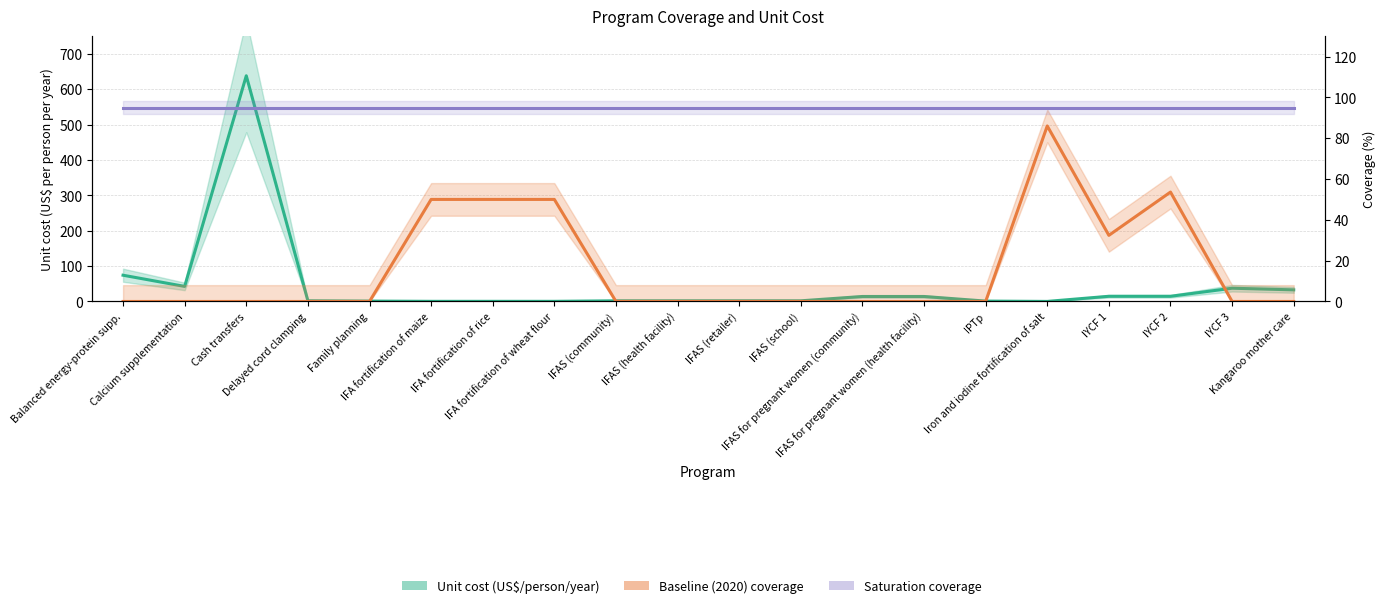

Rank the series by their maximum value, from lowest to highest.

Baseline (2020) coverage, Saturation coverage, Unit cost (US$ per person per year)